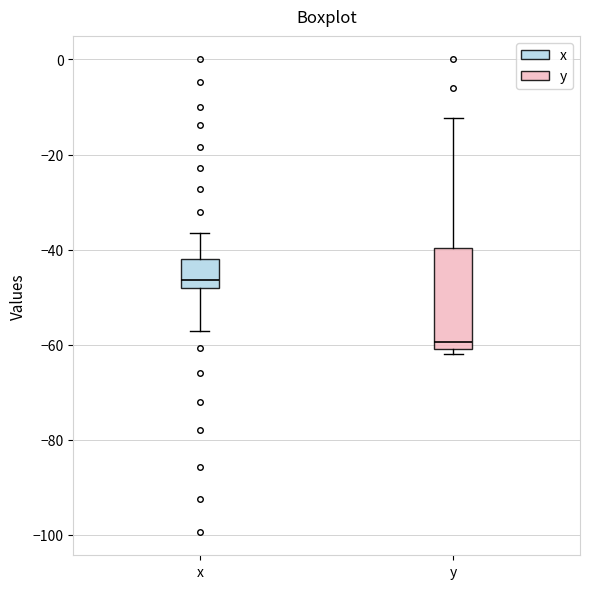

Which box has the highest median line?

x